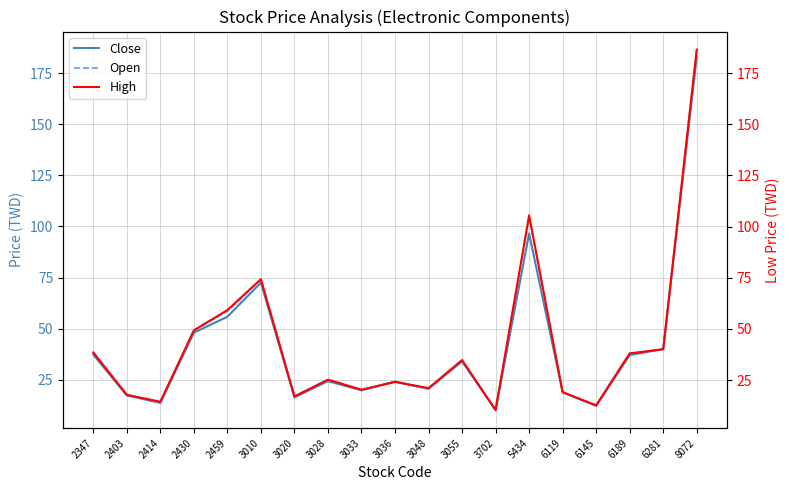

At which category does Open reach its first local valley?

2414